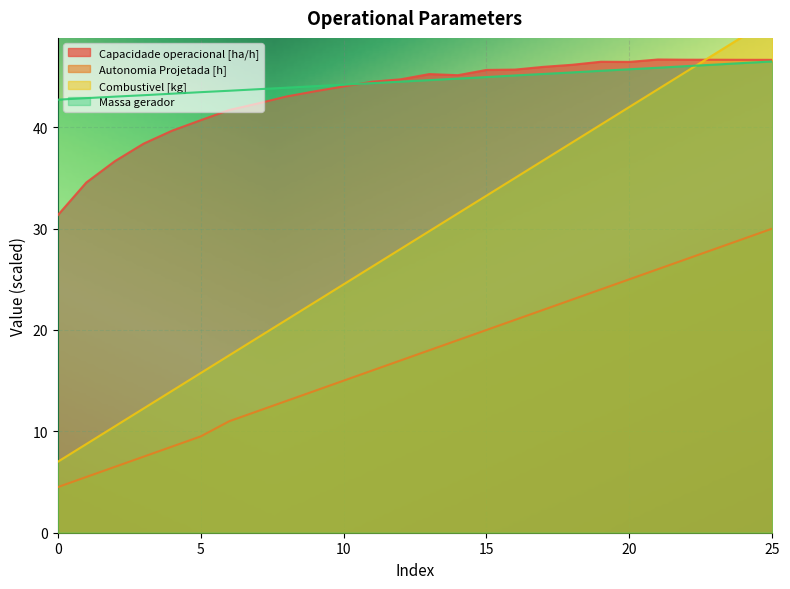

Between 12 and 13, which series saw the biggest shift?

Combustivel [kg]